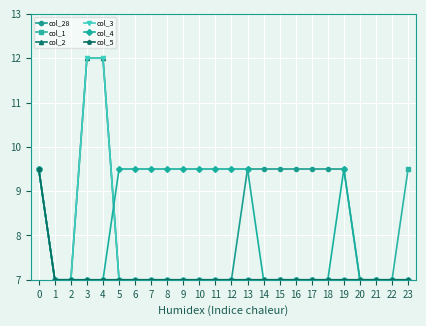

Reading left to right, list all the values displayed in this chart.

col_28: 0=9.5	1=7.0	2=7.0	3=7.0	4=7.0	5=7.0	6=7.0	7=7.0	8=7.0	9=7.0	10=7.0	11=7.0	12=7.0	13=9.5	14=9.5	15=9.5	16=9.5	17=9.5	18=9.5	19=9.5	20=7.0	21=7.0	22=7.0	23=7.0
col_1: 0=9.5	1=7.0	2=7.0	3=7.0	4=7.0	5=7.0	6=7.0	7=7.0	8=7.0	9=7.0	10=7.0	11=7.0	12=7.0	13=7.0	14=7.0	15=7.0	16=7.0	17=7.0	18=7.0	19=7.0	20=7.0	21=7.0	22=7.0	23=9.5
col_2: 0=9.5	1=7.0	2=7.0	3=12.0	4=12.0	5=7.0	6=7.0	7=7.0	8=7.0	9=7.0	10=7.0	11=7.0	12=7.0	13=7.0	14=7.0	15=7.0	16=7.0	17=7.0	18=7.0	19=7.0	20=7.0	21=7.0	22=7.0	23=7.0
col_3: 0=9.5	1=7.0	2=7.0	3=12.0	4=12.0	5=7.0	6=7.0	7=7.0	8=7.0	9=7.0	10=7.0	11=7.0	12=7.0	13=7.0	14=7.0	15=7.0	16=7.0	17=7.0	18=7.0	19=7.0	20=7.0	21=7.0	22=7.0	23=7.0
col_4: 0=9.5	1=7.0	2=7.0	3=7.0	4=7.0	5=9.5	6=9.5	7=9.5	8=9.5	9=9.5	10=9.5	11=9.5	12=9.5	13=9.5	14=7.0	15=7.0	16=7.0	17=7.0	18=7.0	19=9.5	20=7.0	21=7.0	22=7.0	23=7.0
col_5: 0=9.5	1=7.0	2=7.0	3=7.0	4=7.0	5=7.0	6=7.0	7=7.0	8=7.0	9=7.0	10=7.0	11=7.0	12=7.0	13=7.0	14=7.0	15=7.0	16=7.0	17=7.0	18=7.0	19=7.0	20=7.0	21=7.0	22=7.0	23=7.0